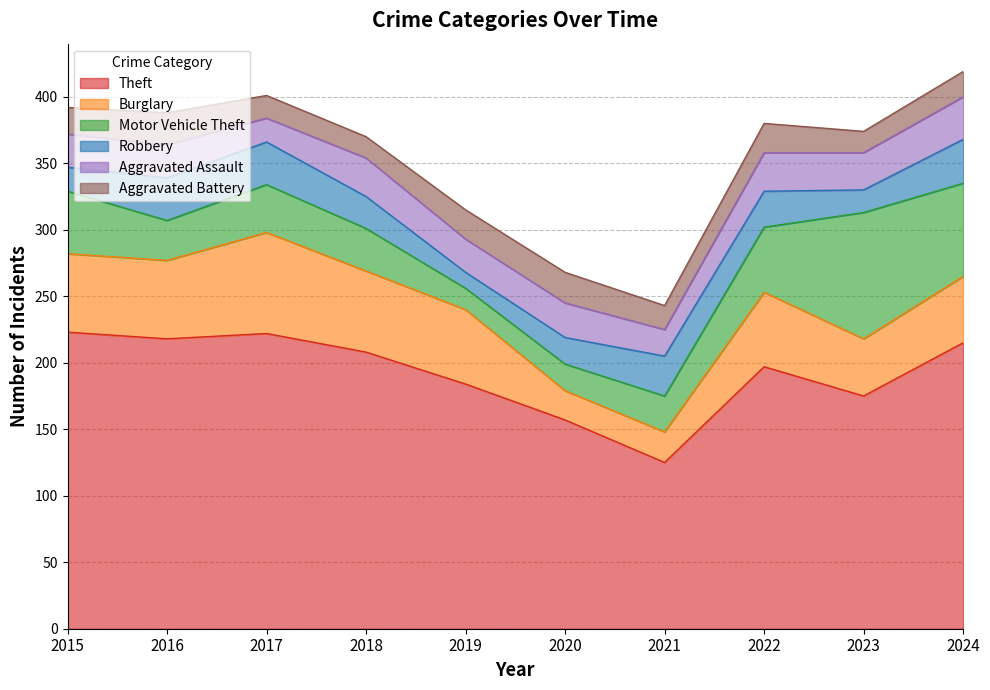

What is the smallest value displayed?

12